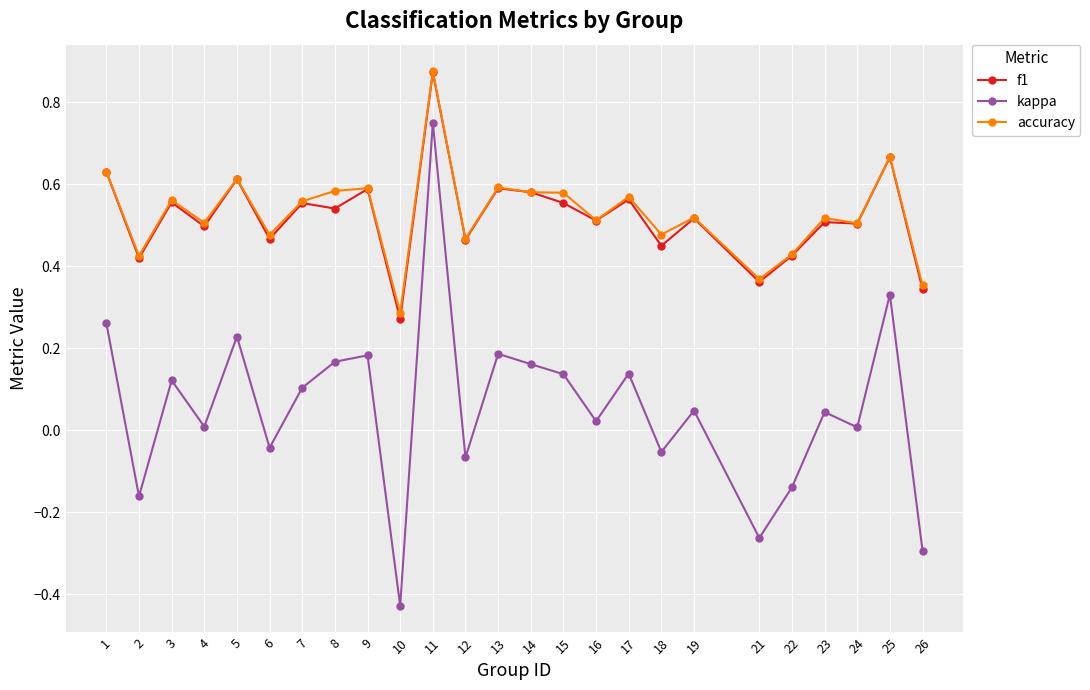

At which category does the chart reach its minimum across all series?

10